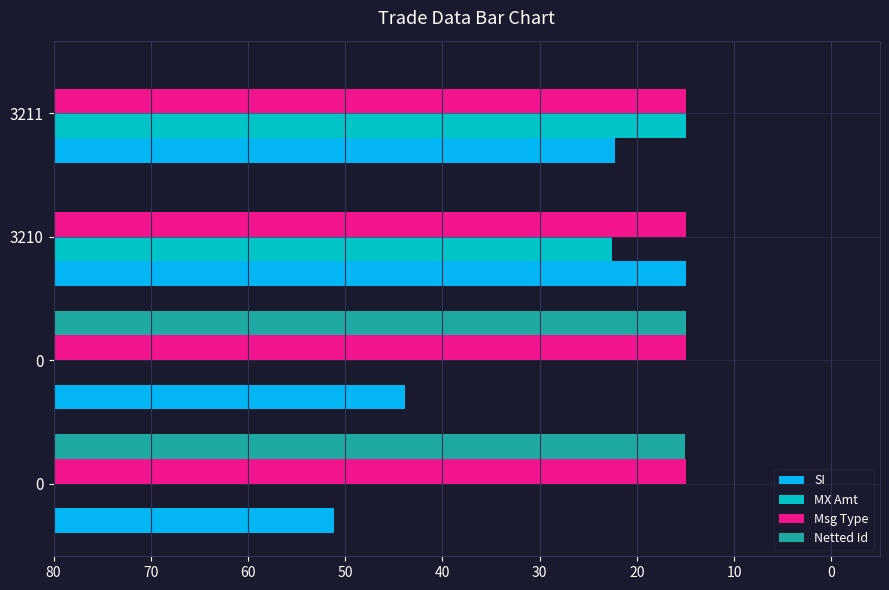

What are all the series names shown in the legend?

SI, MX Amt, Msg Type, Netted Id